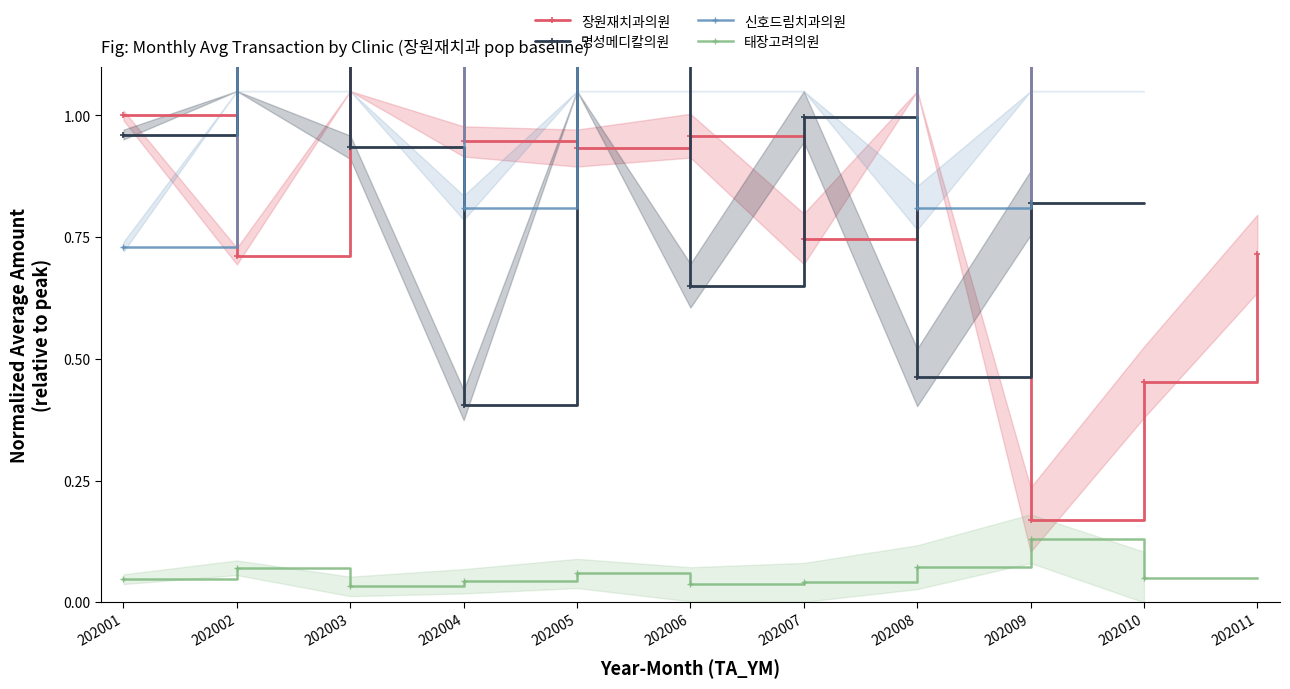

How many categories are shown in the chart?

11